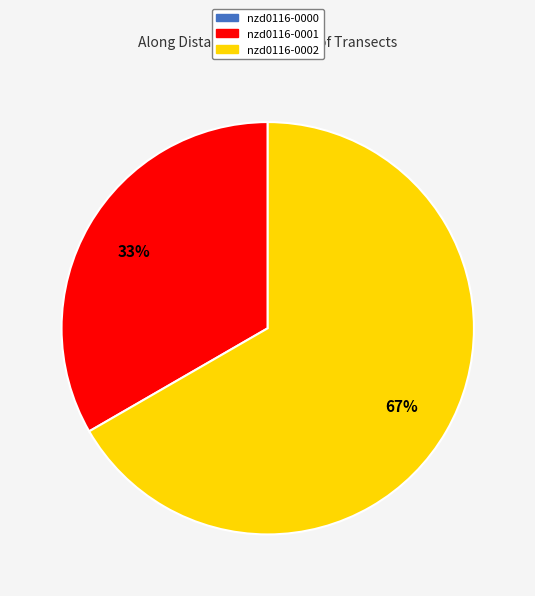

To the nearest percent, what portion does nzd0116-0002 represent?

67%